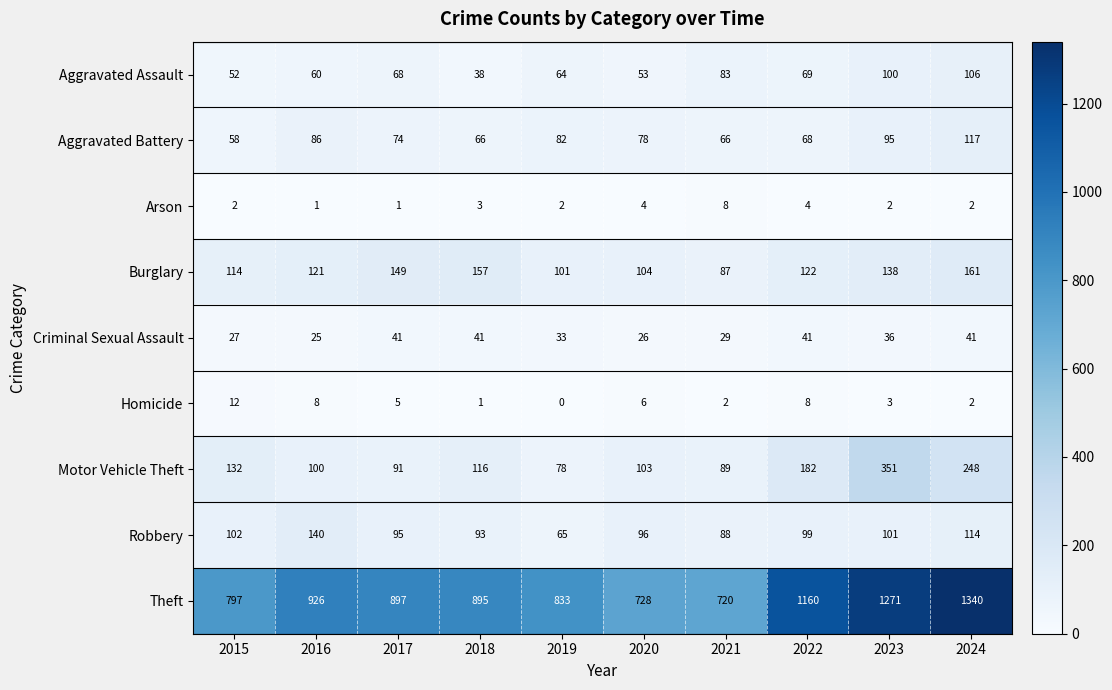

At which label is Motor Vehicle Theft closest to 214?

2022